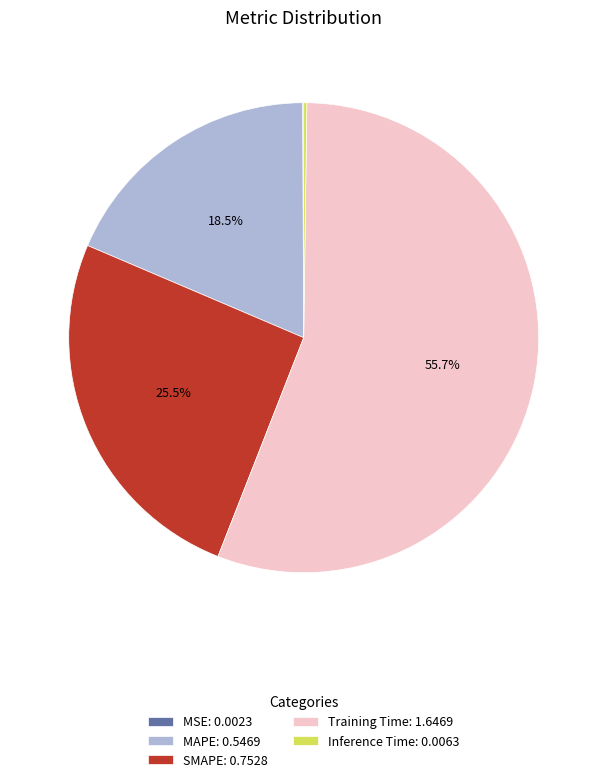

Is there a majority slice in this chart?

Yes